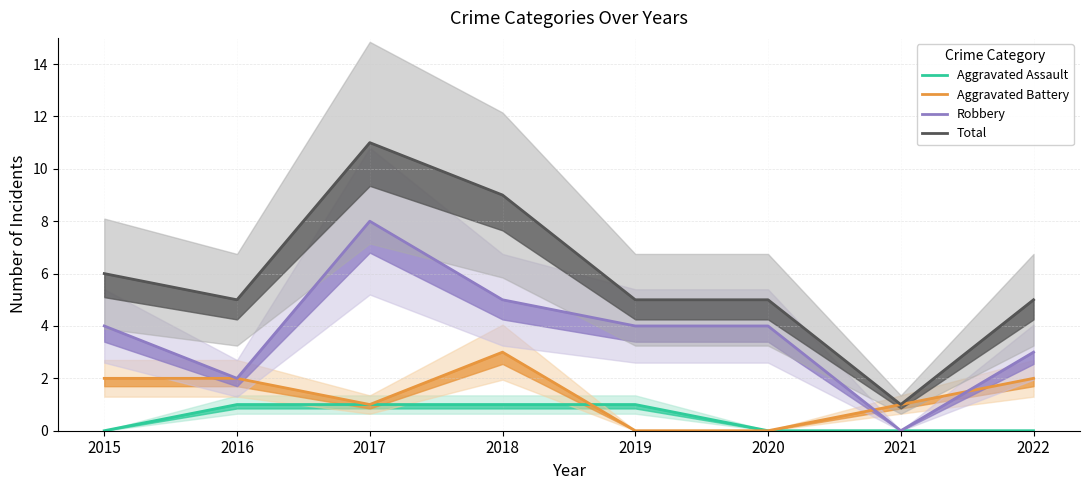

At 2022, list the series in order from largest to smallest.

Total, Robbery, Aggravated Battery, Aggravated Assault